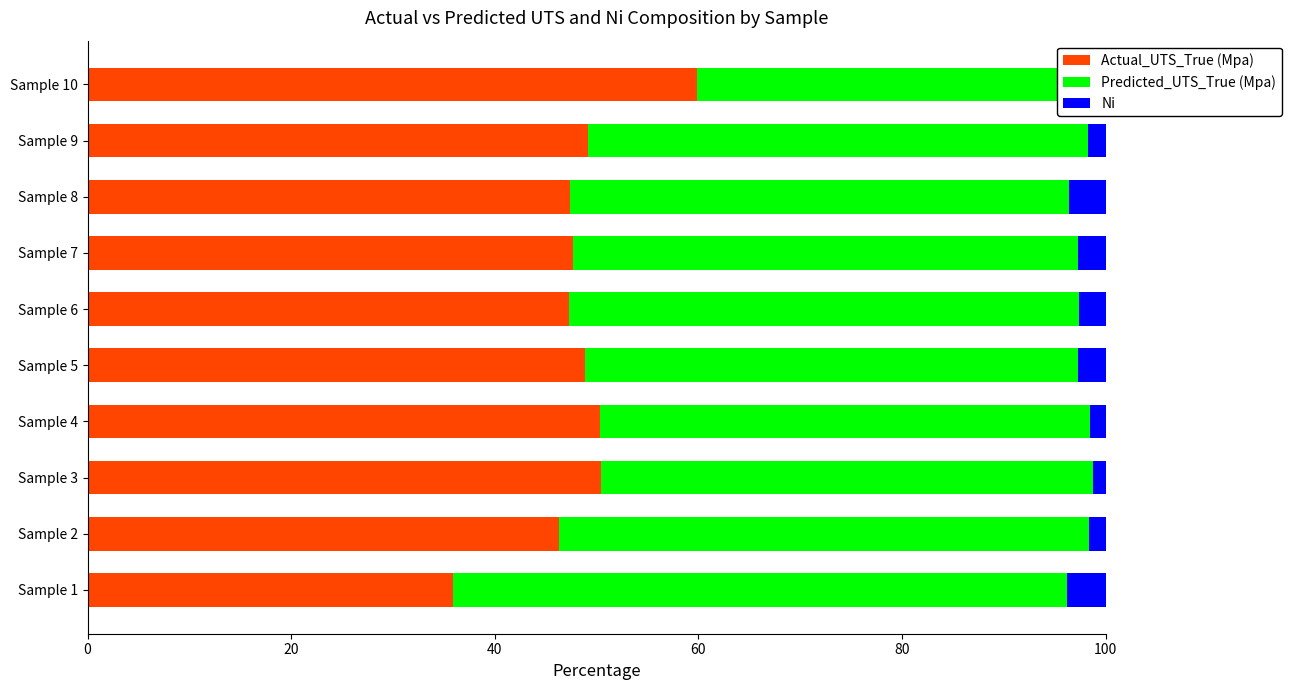

Between Sample 1 and Sample 2, which series saw the biggest shift?

Actual_UTS_True (Mpa)